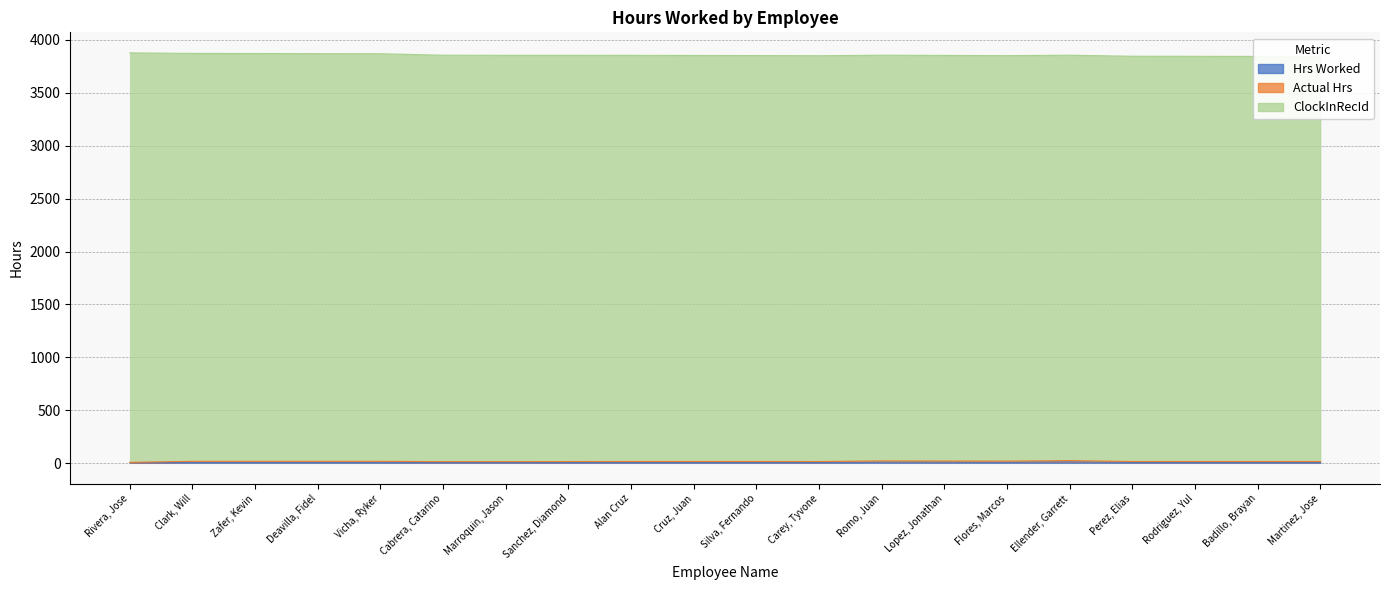

Which series changed the most between Rivera, Jose and Rodriguez, Yul?

Actual Hrs